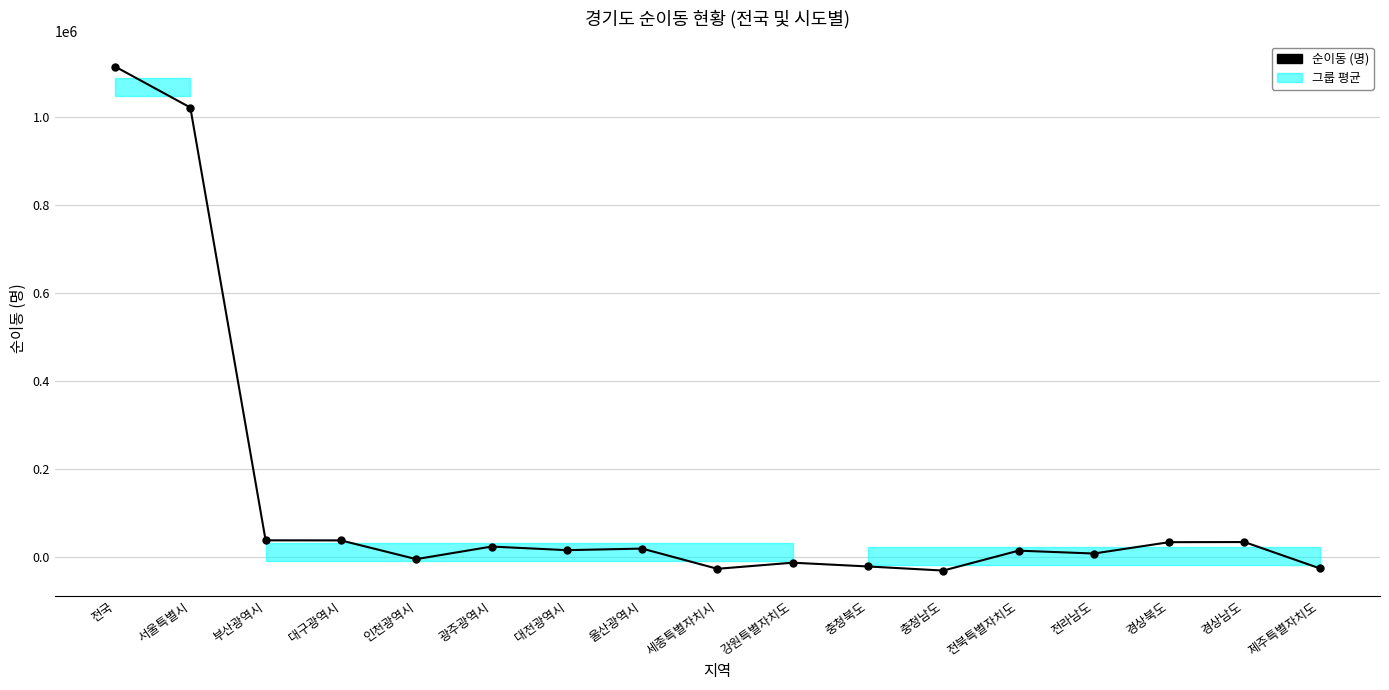

What is the minimum value shown in the chart?

-31348